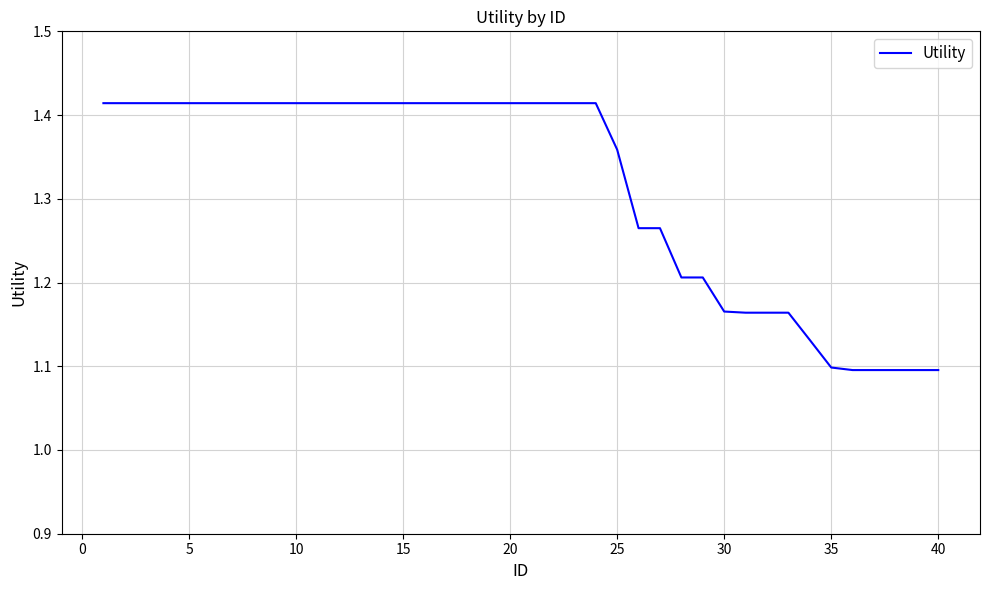

What is the sum of all values?

52.6